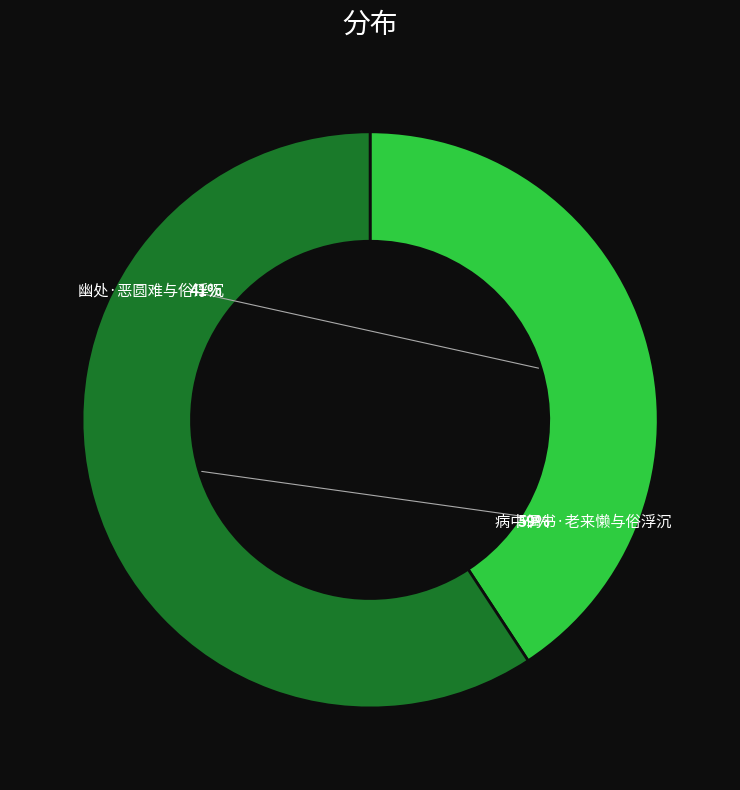

What percentage is the 幽处·恶圆难与俗浮沉 slice, to the nearest percent?

41%